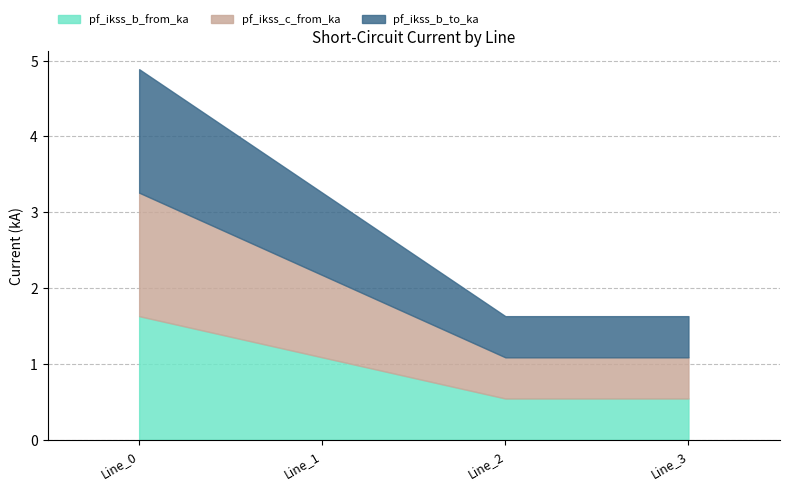

Reading left to right, what are all the values shown in this chart?

pf_ikss_b_from_ka: 1.6	1.1	0.5	0.5
pf_ikss_c_from_ka: 1.6	1.1	0.5	0.5
pf_ikss_b_to_ka: 1.6	1.1	0.5	0.5